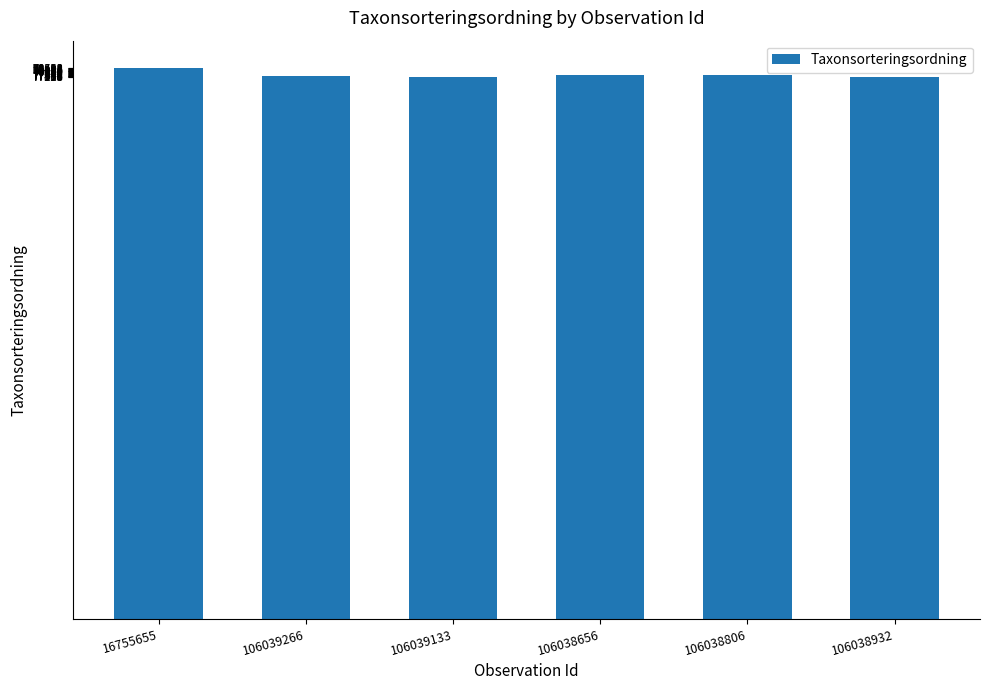

What is the ratio of the value at 106039266 to the value at 106038806?

1.0